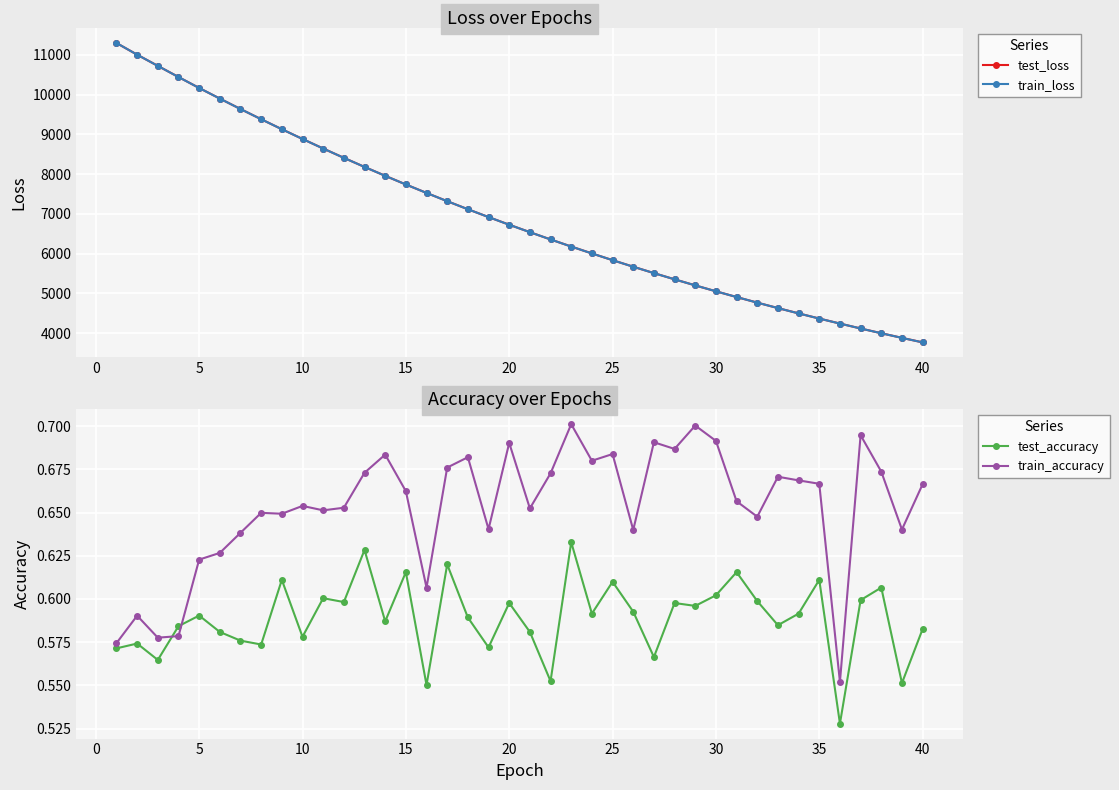

Count the train_accuracy values in the range 0 to 1.

40